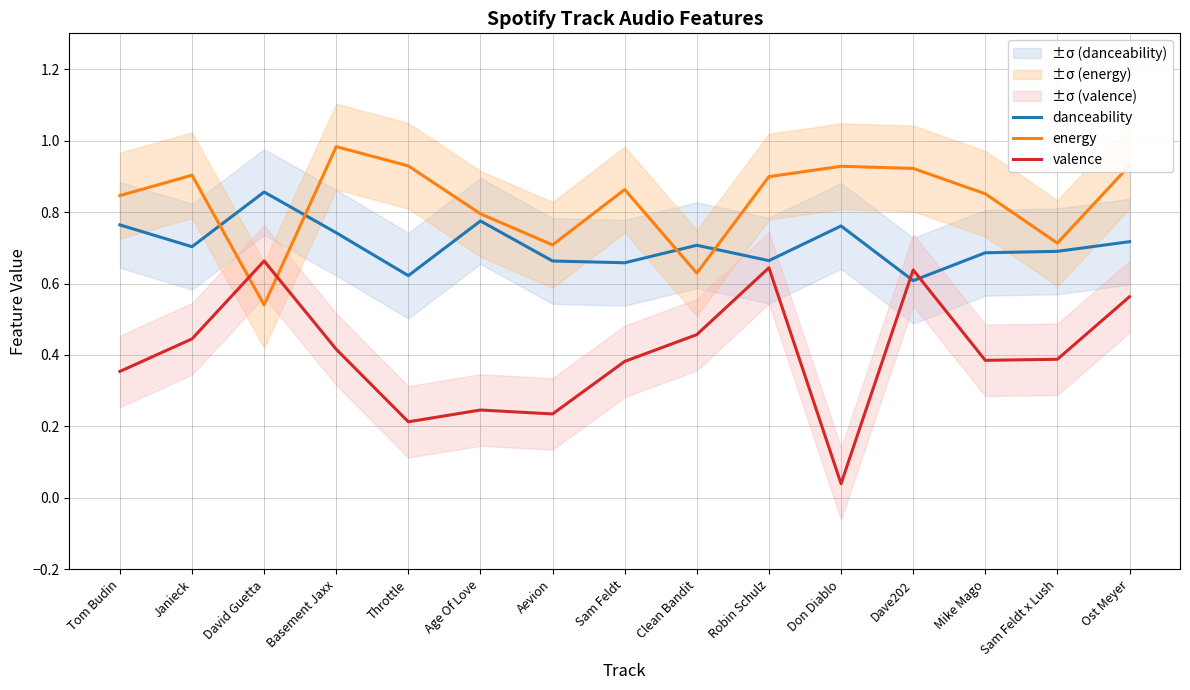

How many intersections are there between valence and danceability?

2